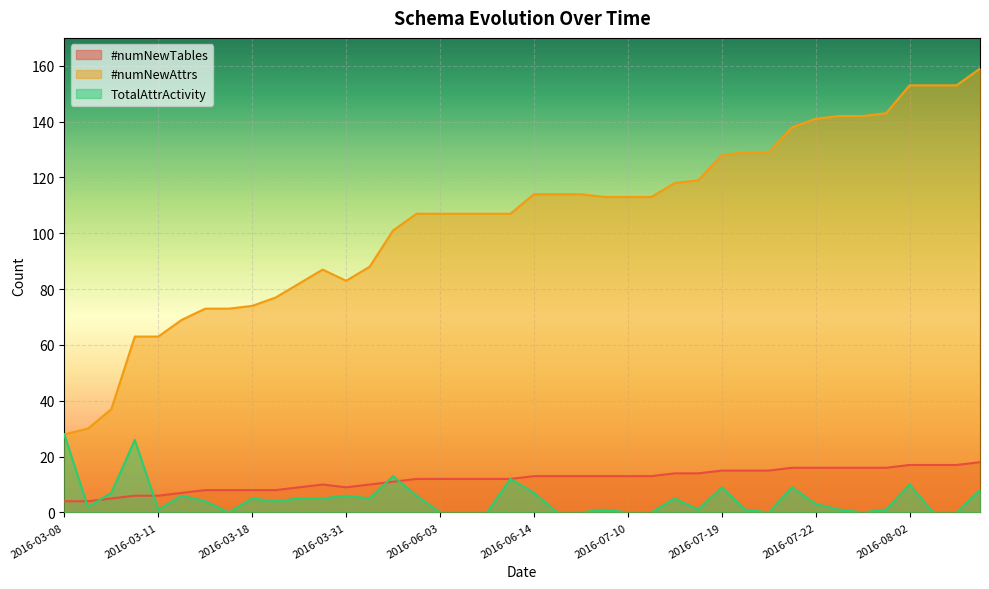

Count the number of data series in this chart.

3